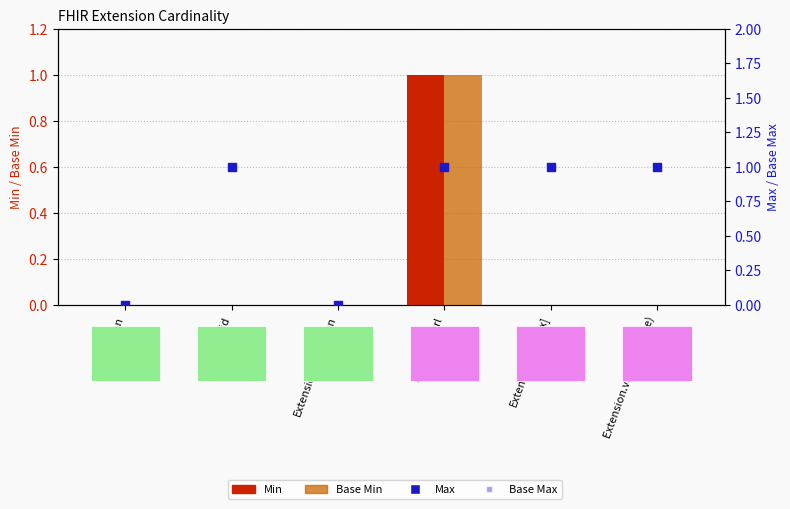

Is the value of Min at Extension.id greater than the value of Base Min at Extension.extension?

No